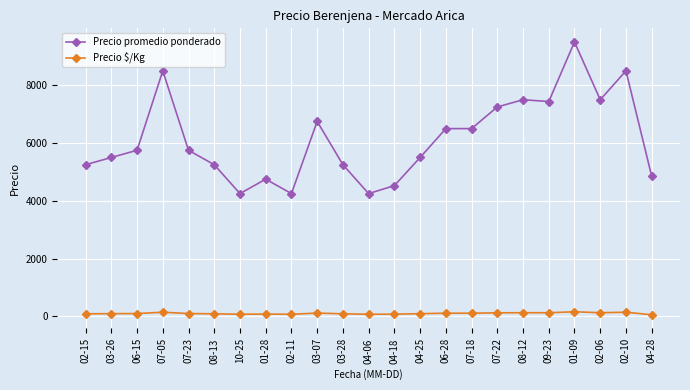

What is the label of the 13th point from the right?

03-28